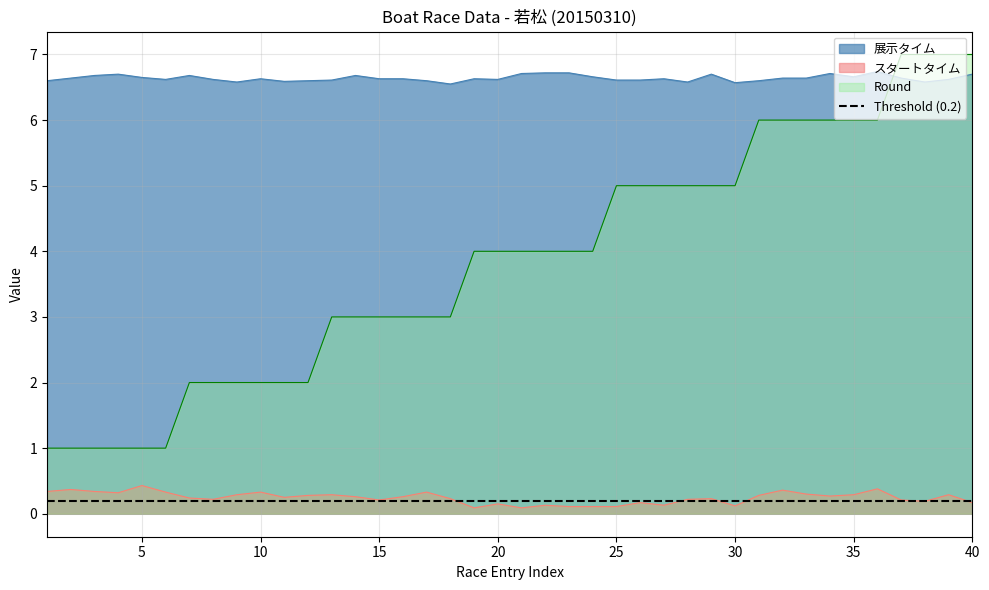

Read the 展示タイム value at 35.

6.7